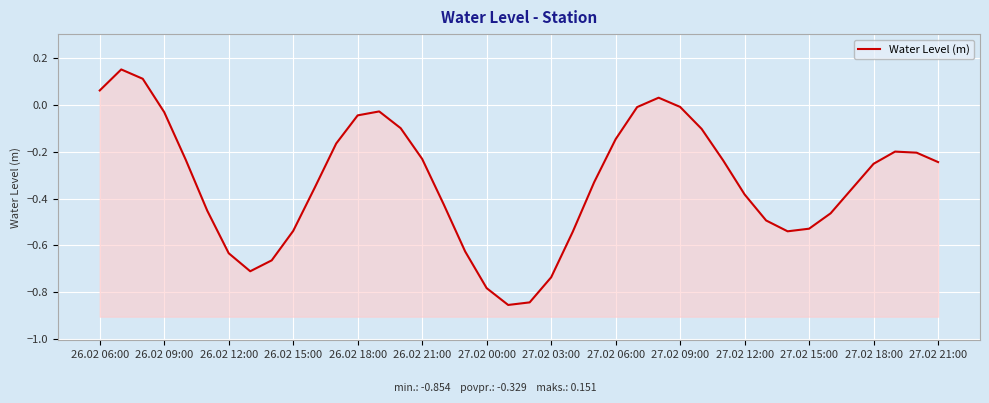

Reading left to right, transcribe all the data shown in this chart.

0.1	0.2	0.1	-0.0	-0.2	-0.5	-0.6	-0.7	-0.7	-0.5	-0.4	-0.2	-0.0	-0.0	-0.1	-0.2	-0.4	-0.6	-0.8	-0.9	-0.8	-0.7	-0.5	-0.3	-0.1	-0.0	0.0	-0.0	-0.1	-0.2	-0.4	-0.5	-0.5	-0.5	-0.5	-0.4	-0.3	-0.2	-0.2	-0.2